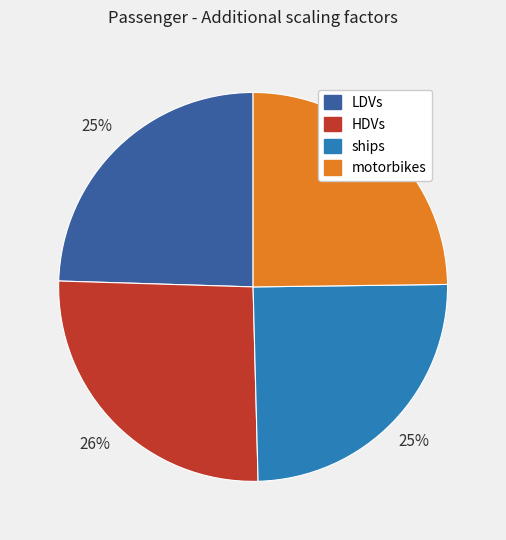

Which slice is the largest?

HDVs